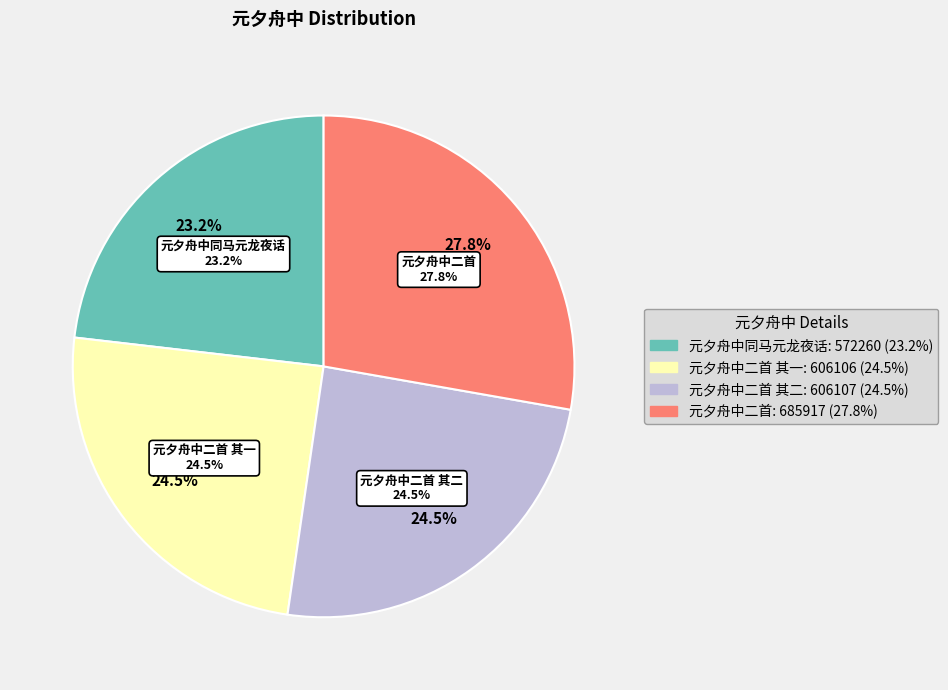

The 元夕舟中二首 其二 slice represents 25% of the pie. True or false?

True